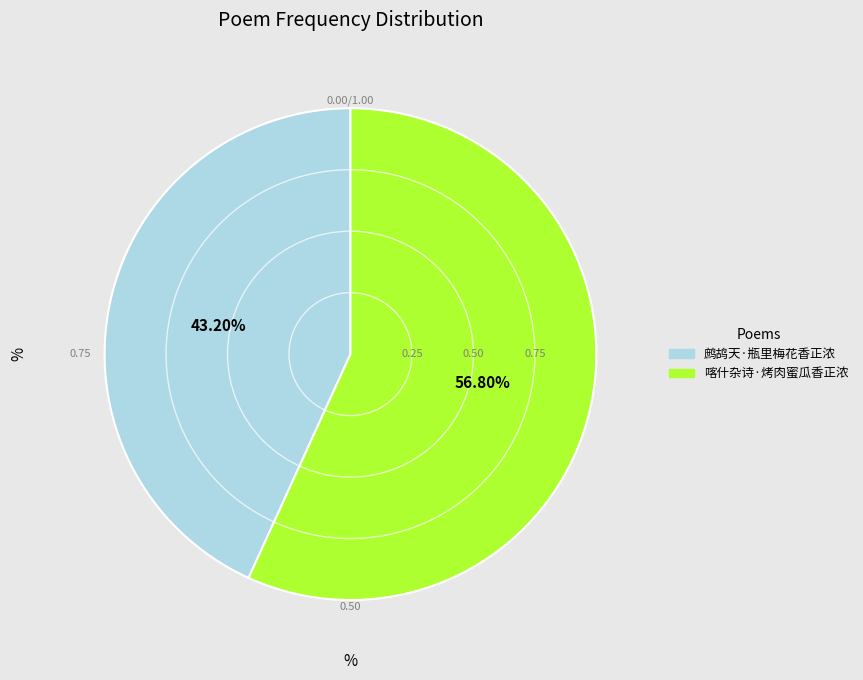

Combined, do 喀什杂诗·烤肉蜜瓜香正浓 and 鹧鸪天·瓶里梅花香正浓 account for over 50%?

Yes